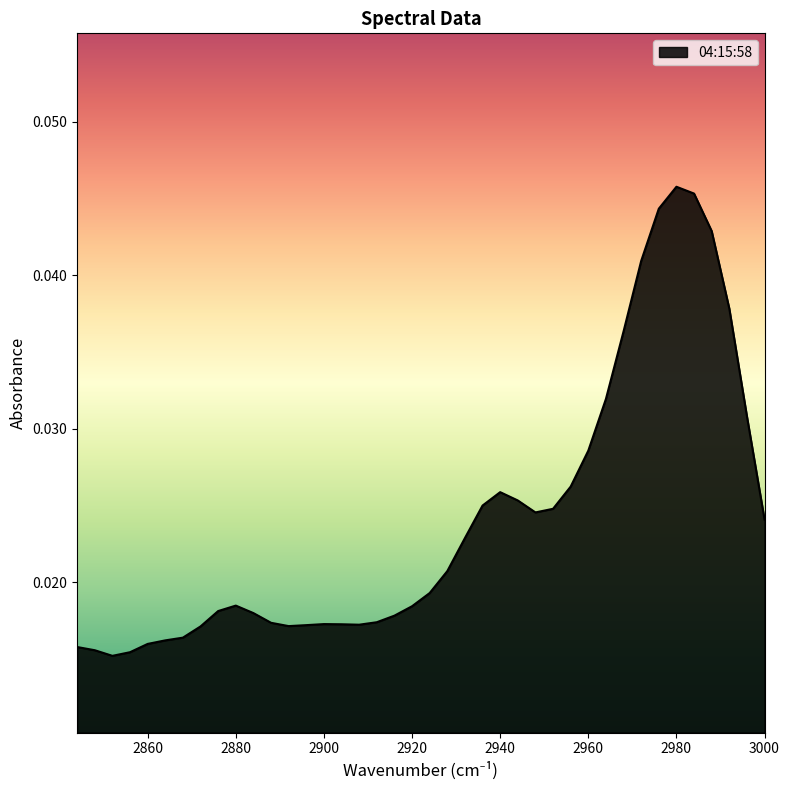

What is the sum of all values?

1.0